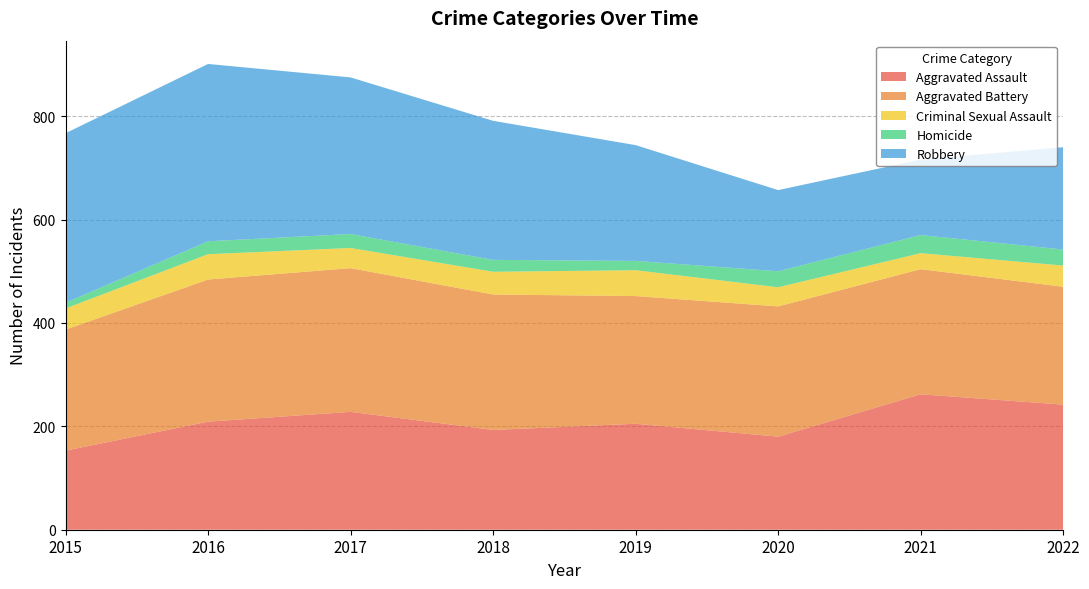

Reading left to right, list all the values displayed in this chart.

Aggravated Assault: 153	209	228	193	205	180	262	242
Aggravated Battery: 234	275	278	262	247	252	242	228
Criminal Sexual Assault: 41	49	39	44	50	37	31	41
Homicide: 11	25	27	23	18	31	35	31
Robbery: 328	343	303	269	224	157	146	198